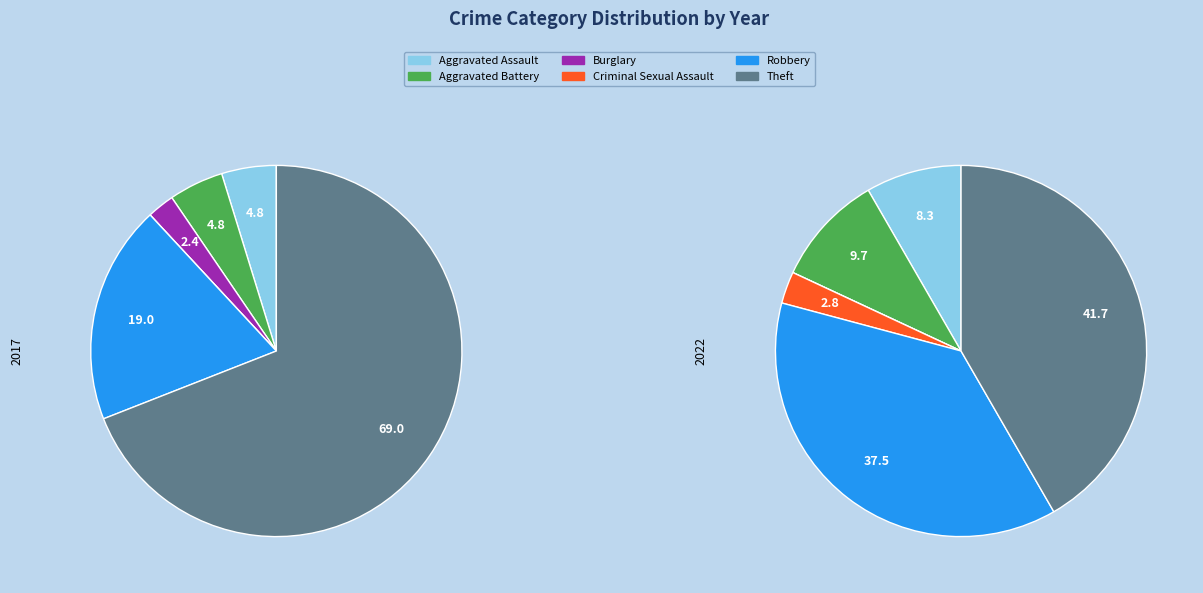

Is the sum of values_2022 and values_2017 greater than half?

No